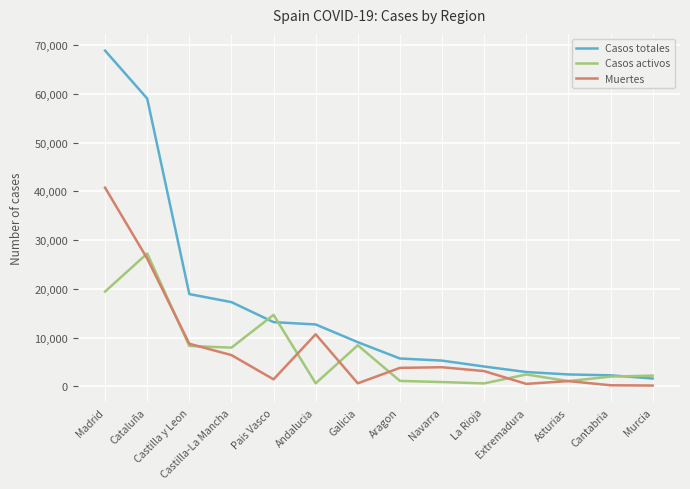

At which label is Casos totales closest to 35219?

Castilla y Leon